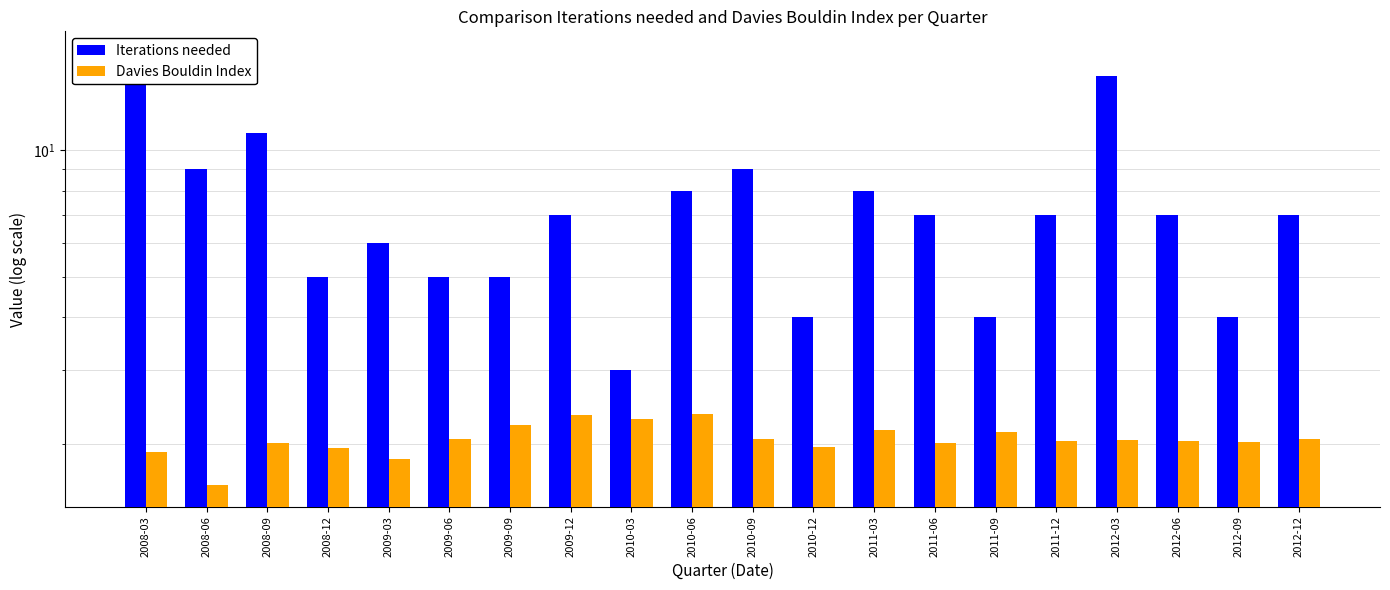

What is the label of the 4th bar from the left?

2008-12